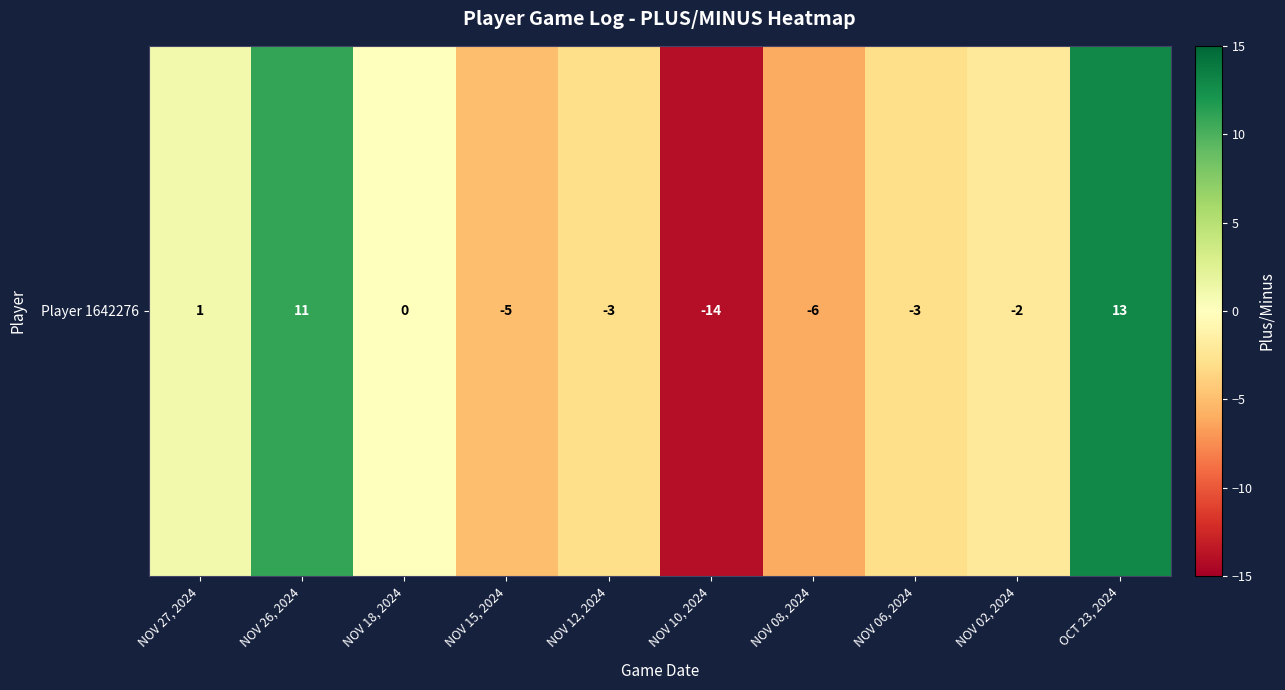

Where is the data nearest to the value 0?

NOV 18, 2024